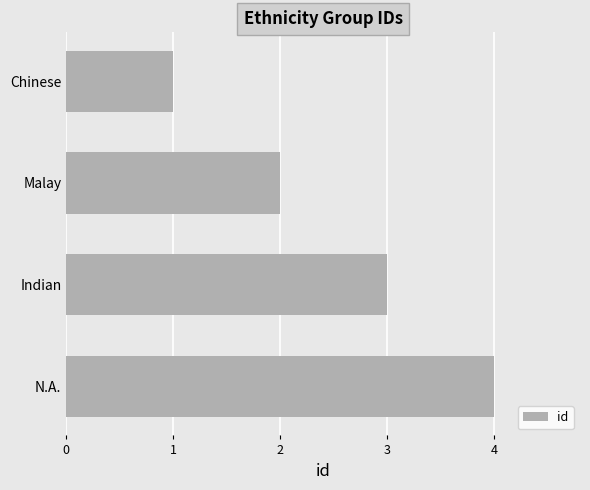

Read the value at Indian.

3